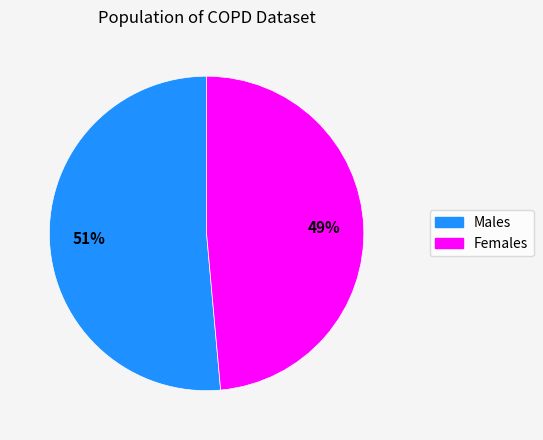

Does any single category account for the majority?

Yes